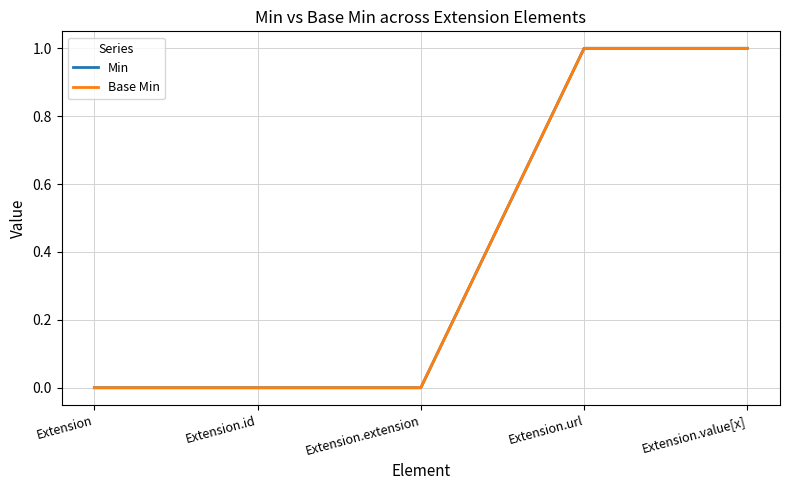

True or false: Min has more than 2 points higher than both neighbors.

False